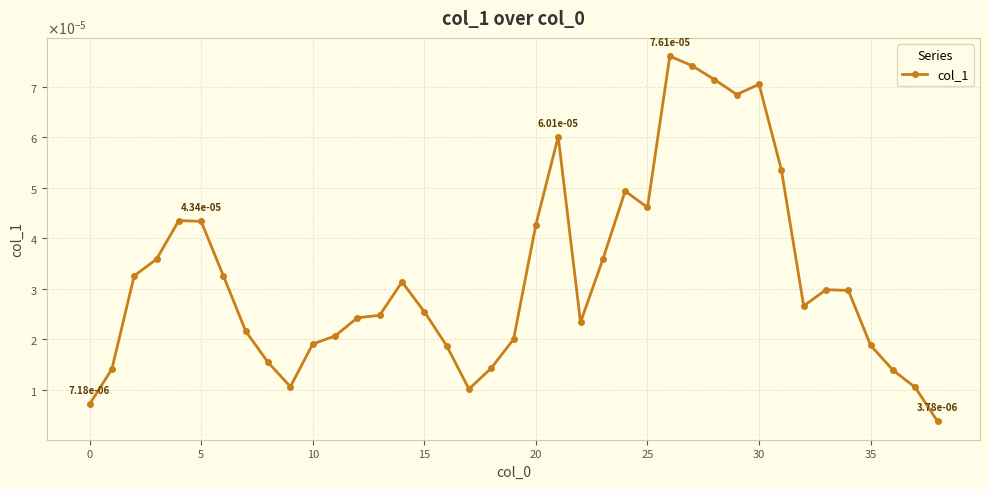

True or false: there are more than 1 points higher than both neighbors.

True